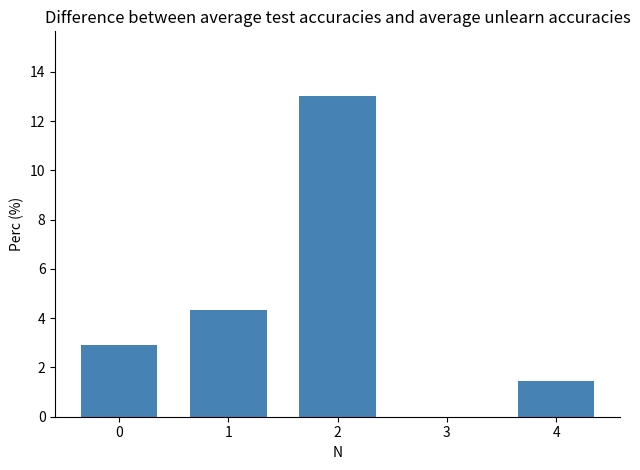

What is the change in value from 2 to 4?

-11.6